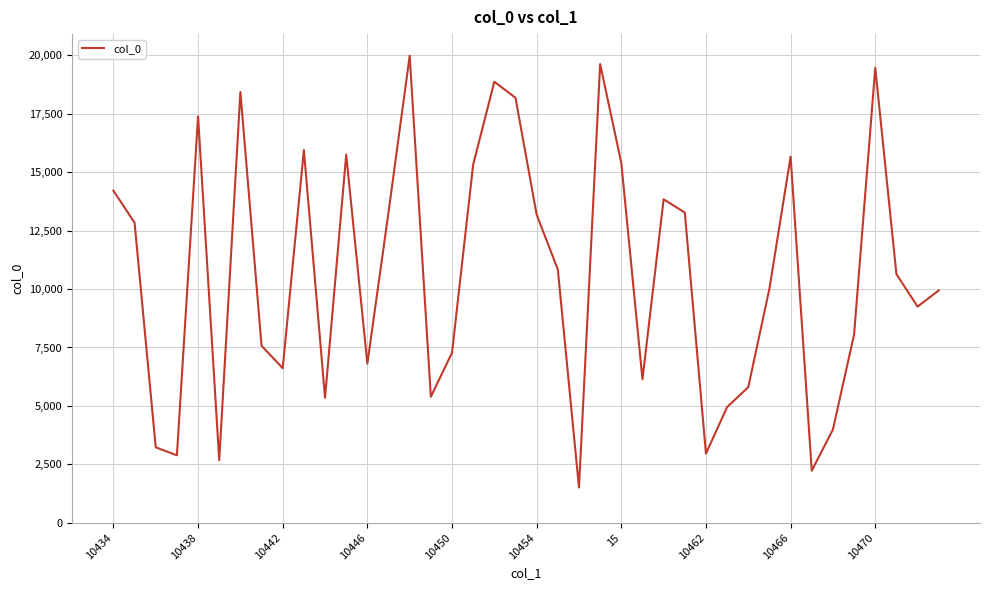

What is the smallest value displayed?

1509